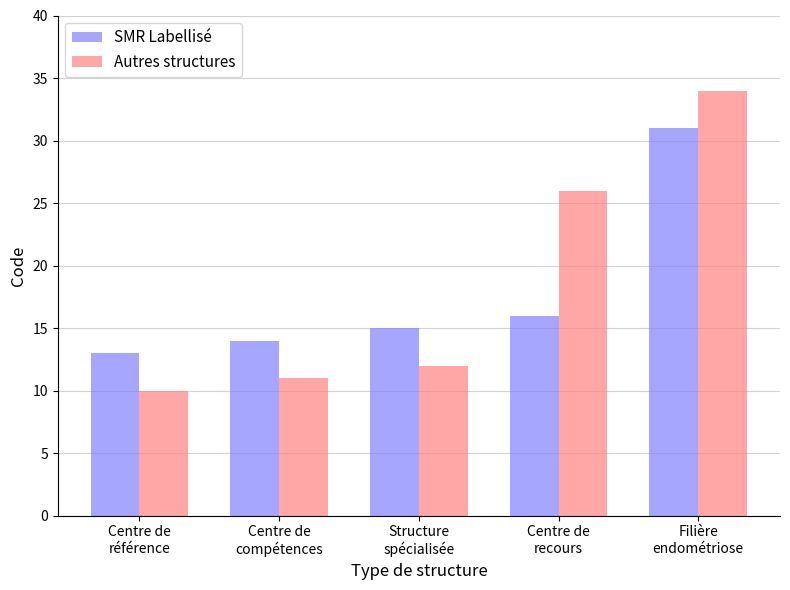

What are all the series names shown in the legend?

SMR Labellisé, Autres structures